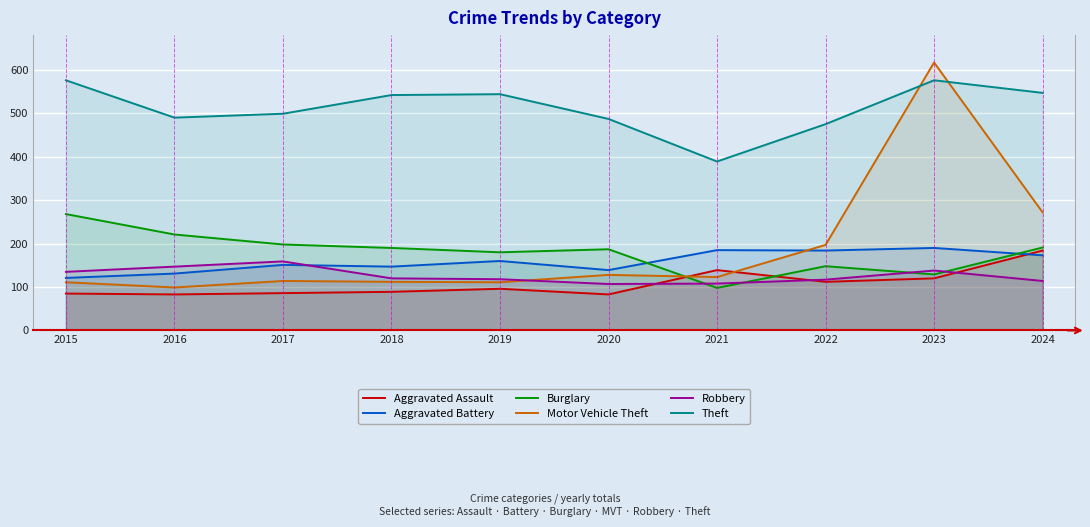

Which series has the widest spread of values?

Motor Vehicle Theft